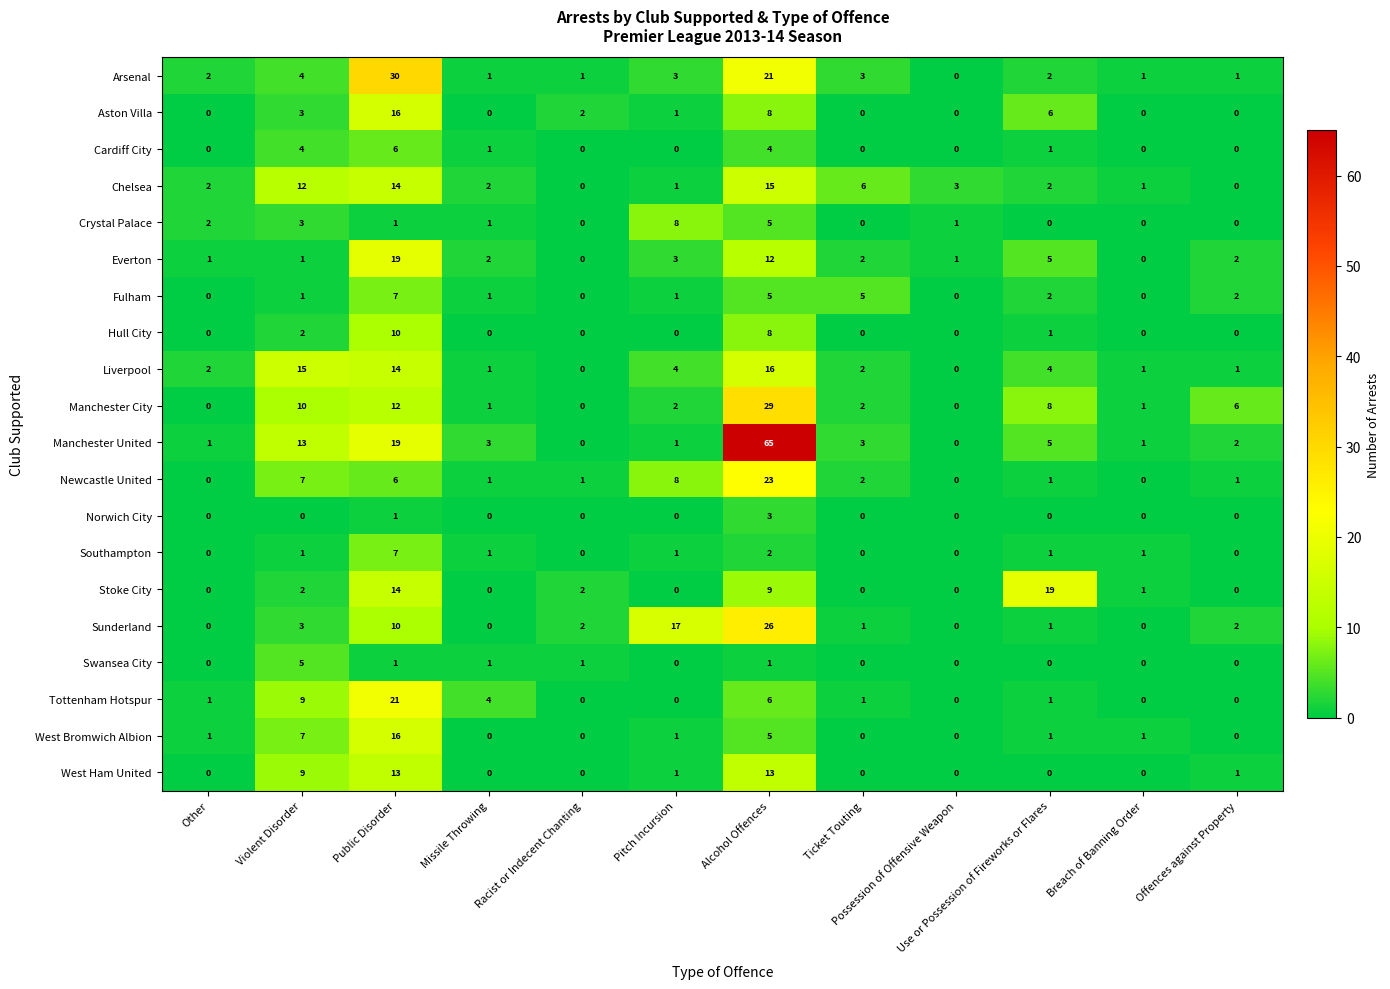

Which series has the largest total across all categories?

Manchester United